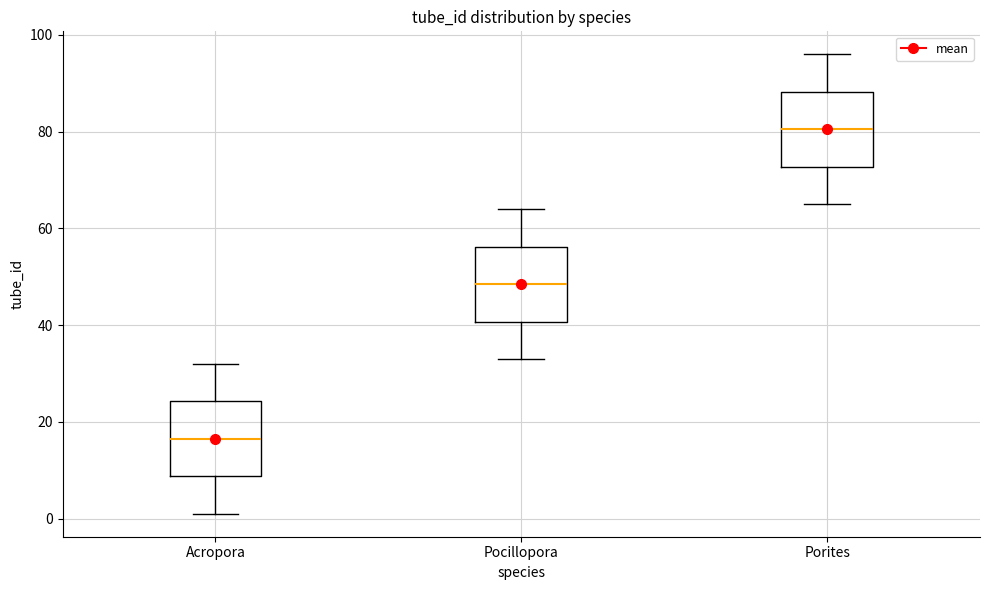

Reading left to right, read every box against the y-axis: the position of its median line, the range the box covers, and the ends of its whiskers. The values are not printed on the chart, so give them approximately, as read against the axis.

Acropora: median 16, box 8 to 24, whiskers 2 to 32
Pocillopora: median 48, box 40 to 56, whiskers 34 to 64
Porites: median 80, box 72 to 88, whiskers 66 to 96